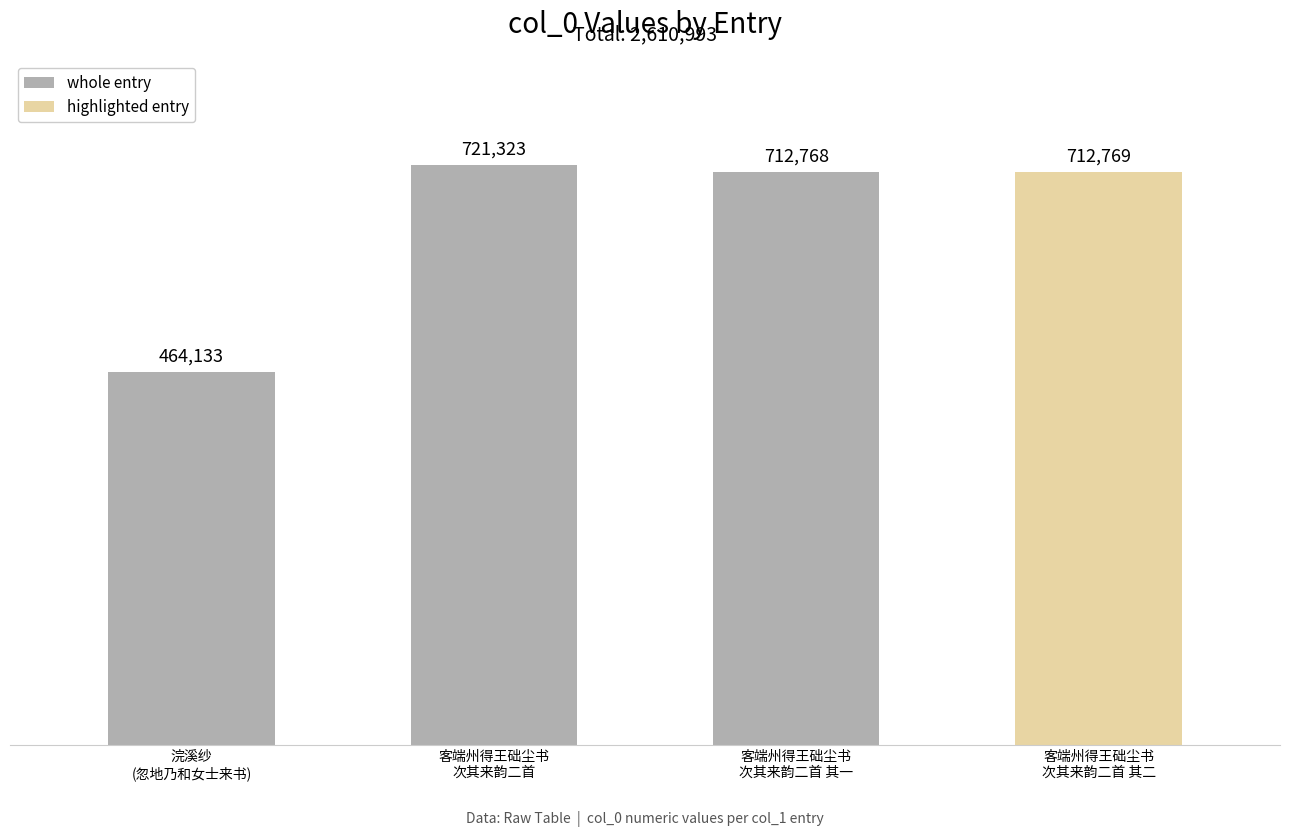

Rank the categories by value from lowest to highest.

浣溪纱·忽地乃和女士来书，谓曾往励耘书屋，见海棠竞发，枨触前尘。书此却寄, 客端州得王础尘书次其来韵二首 其一, 客端州得王础尘书次其来韵二首 其二, 客端州得王础尘书次其来韵二首